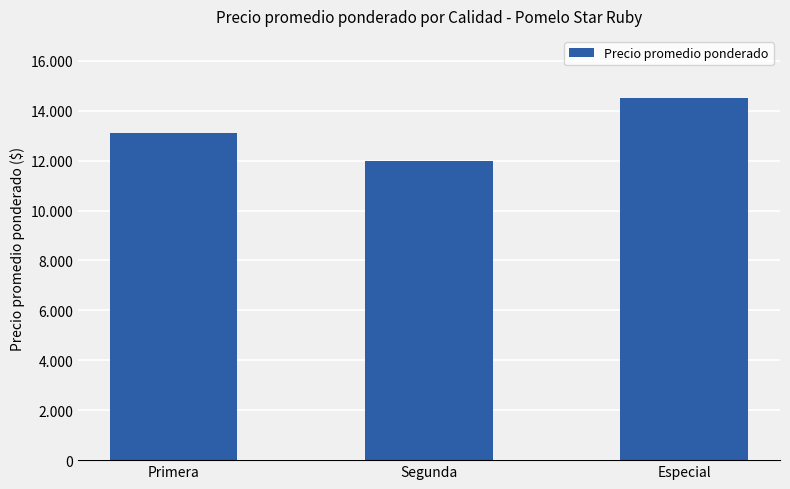

At which category does the chart reach its peak across all series?

Especial